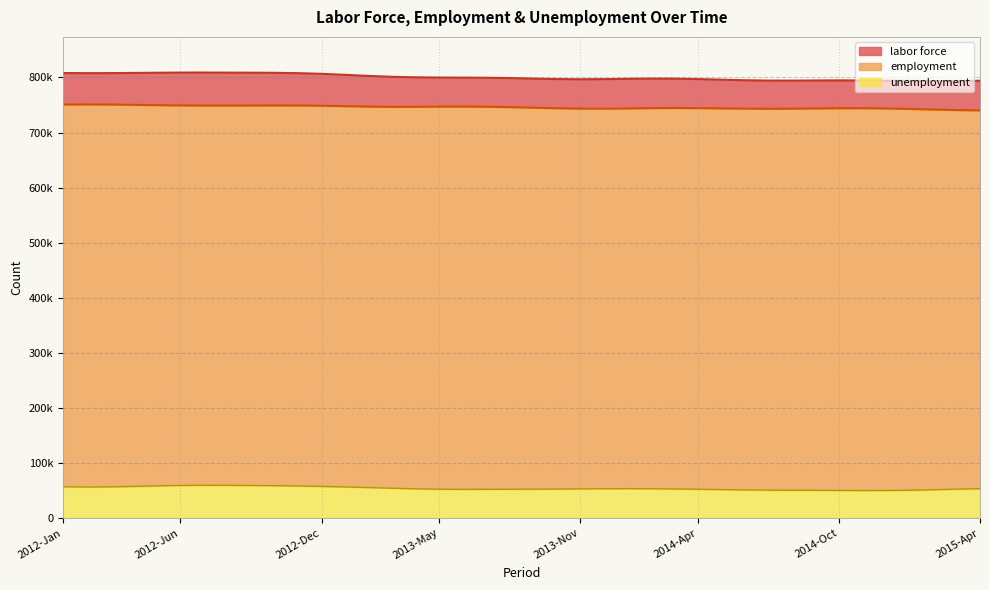

What is the difference between the employment values at 2012-Mar and 2014-Feb?

6564